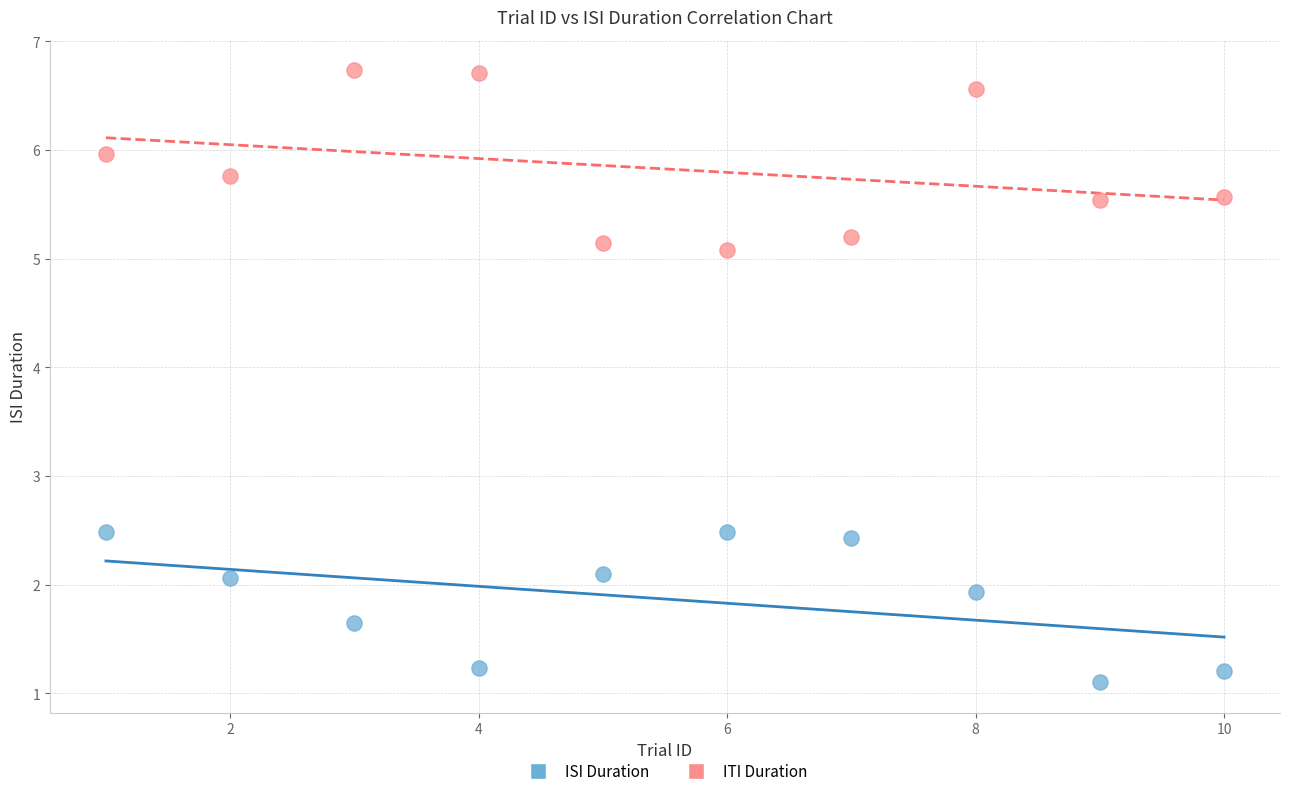

Which series reaches the minimum Y coordinate?

ISI Duration